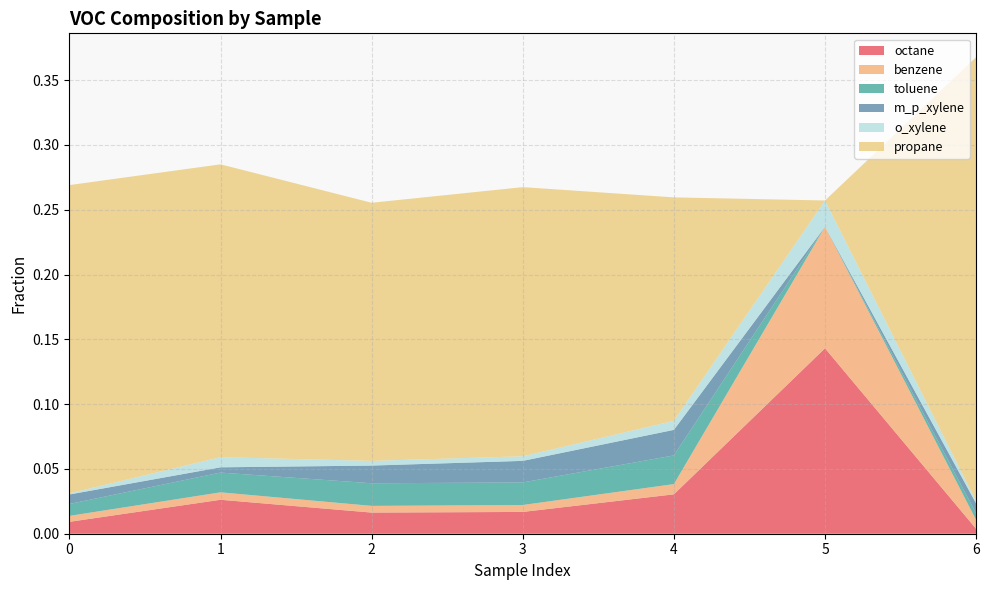

Reading left to right, transcribe all the data shown in this chart.

octane: 0.0	0.0	0.0	0.0	0.0	0.1	0.0
benzene: 0.0	0.0	0.0	0.0	0.0	0.1	0.0
toluene: 0.0	0.0	0.0	0.0	0.0	0.0	0.0
m_p_xylene: 0.0	0.0	0.0	0.0	0.0	0.0	0.0
o_xylene: 0.0	0.0	0.0	0.0	0.0	0.0	0.0
propane: 0.2	0.2	0.2	0.2	0.2	0.0	0.3